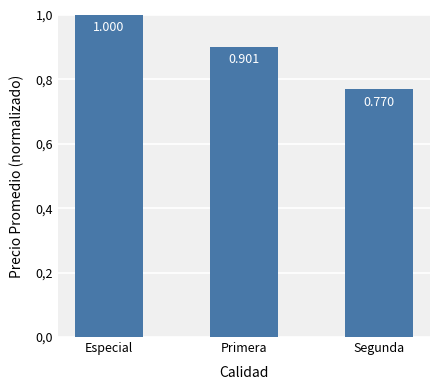

What is the label of the 2nd bar from the left?

Primera